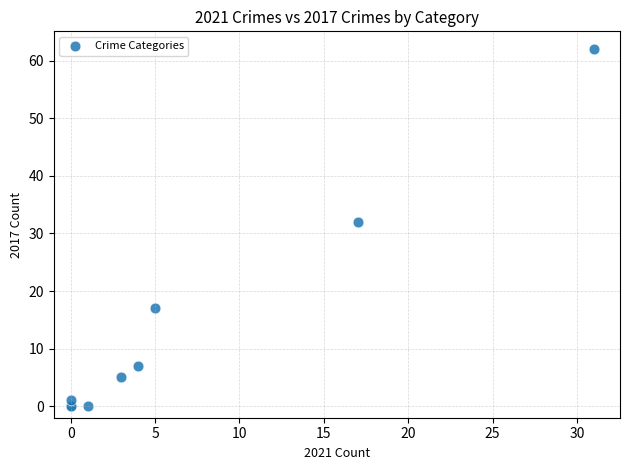

What Y value in the scatter plot is closest to 31?

32